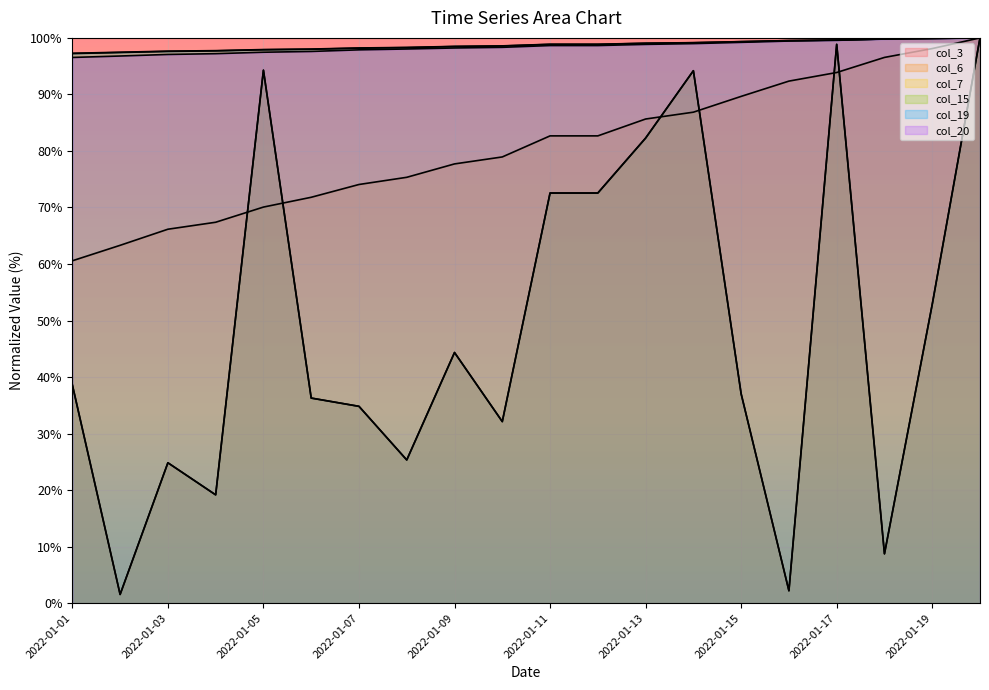

What is the difference between the col_7 values at 2022-01-02 and 2022-01-12?

1.4